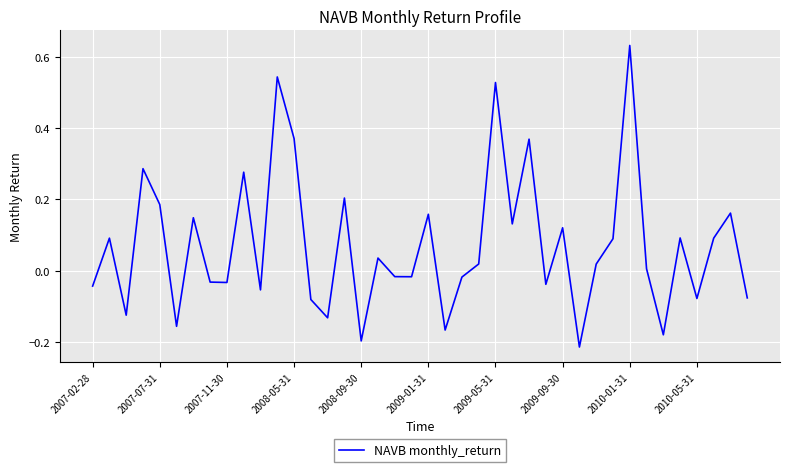

How many values are above zero?

22